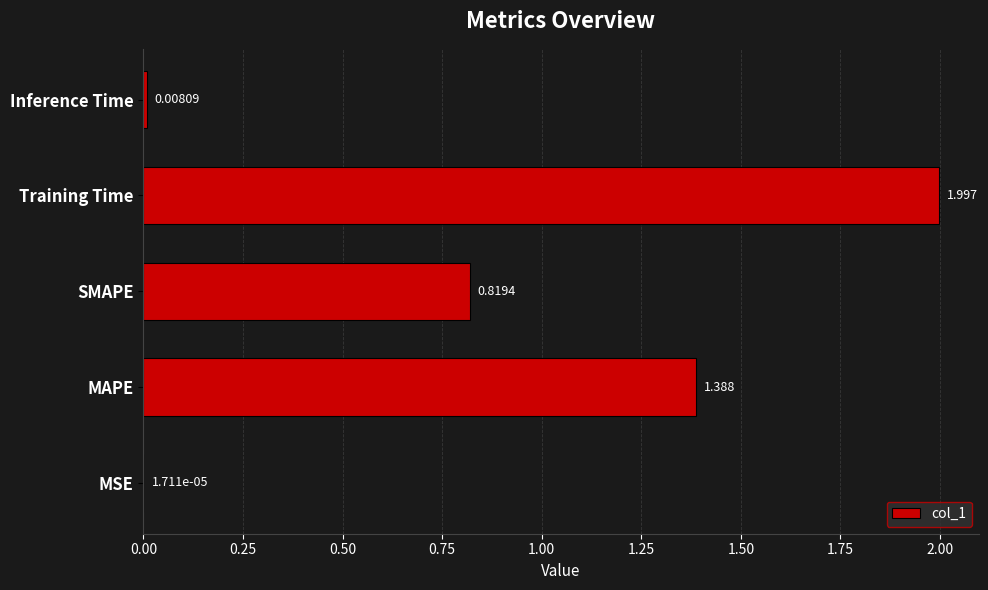

Are the bars horizontal?

Yes